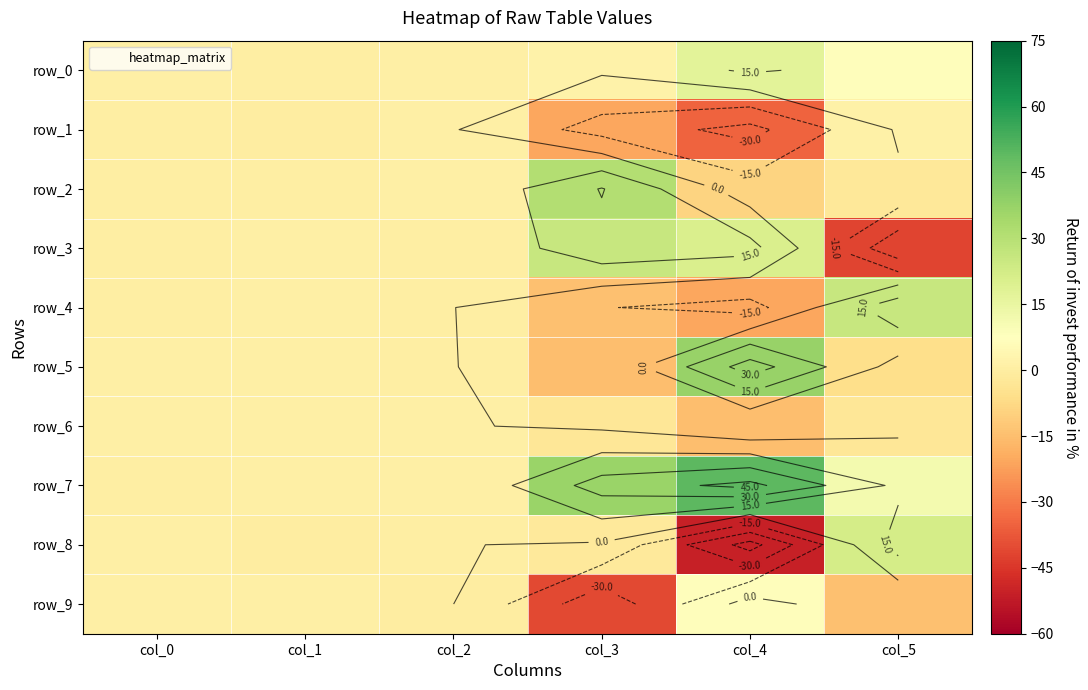

What is the highest value of the row_4 series?

25.8